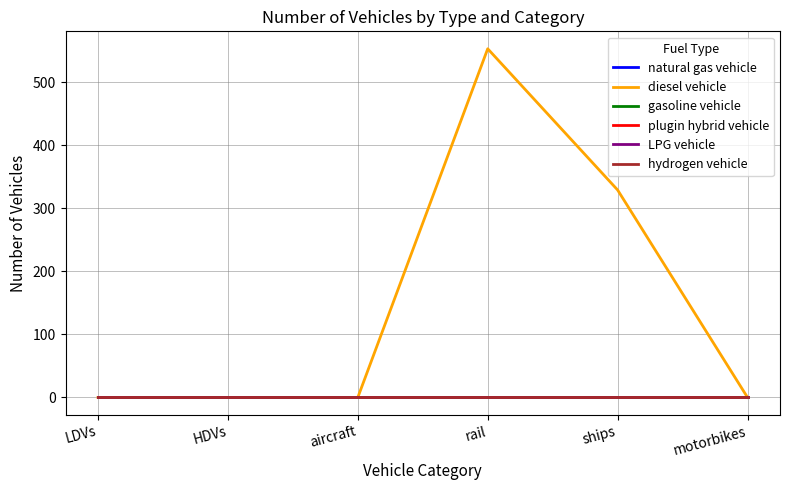

Does the chart display data point markers on the line(s)?

No